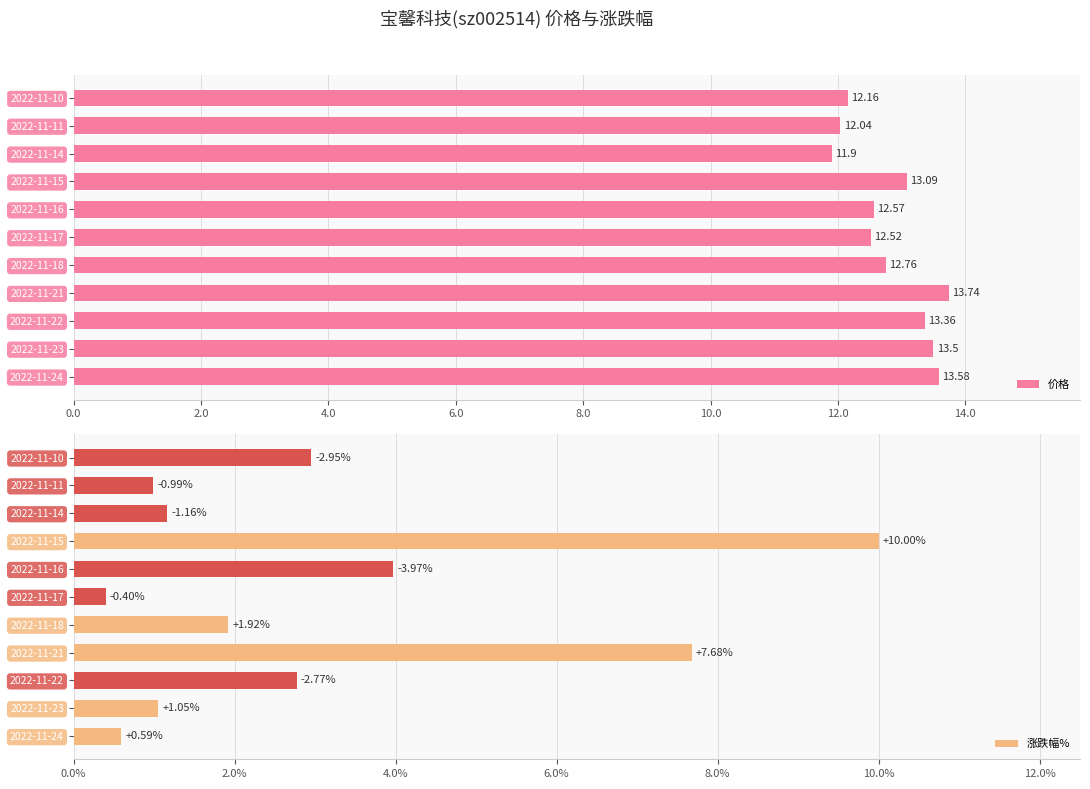

What is the minimum value for 涨跌幅%?

0.4